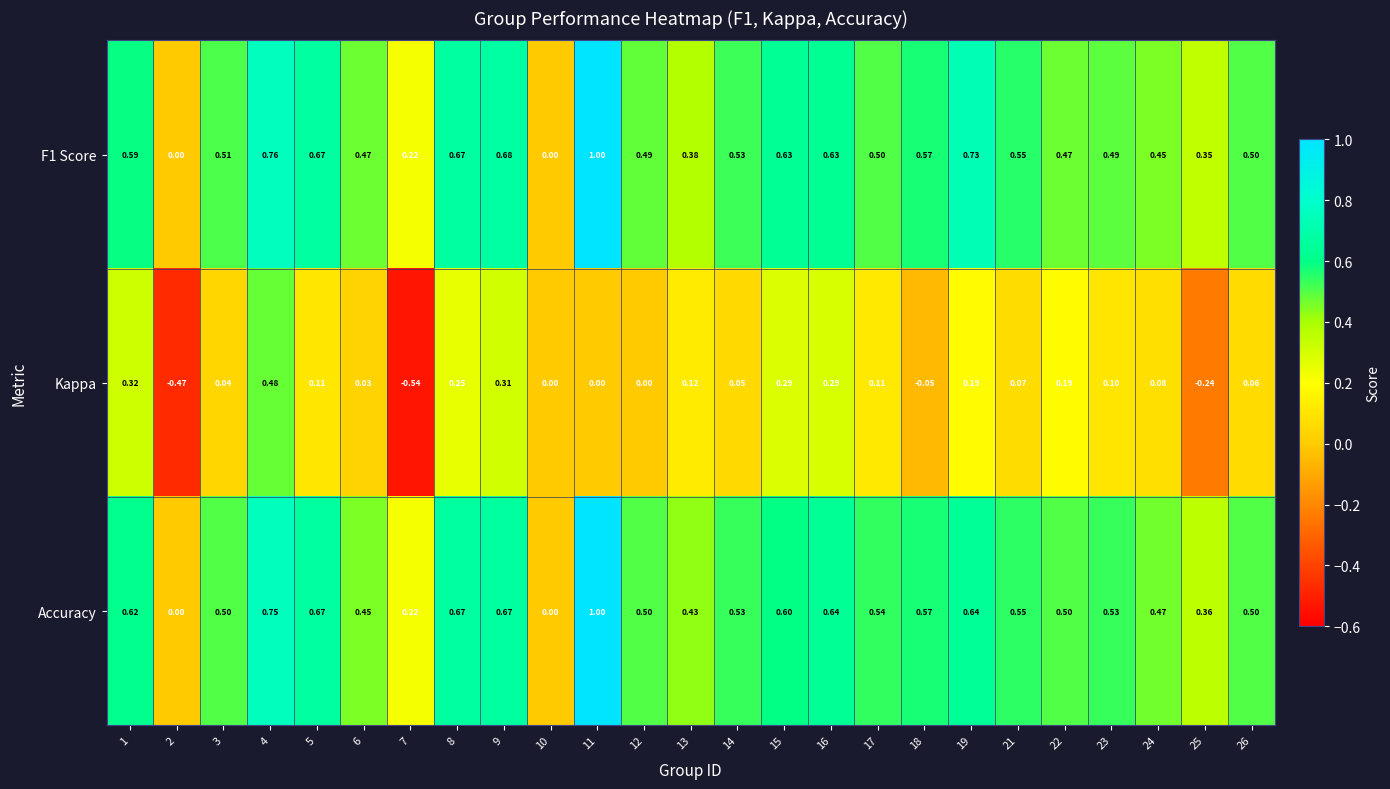

Which series has the widest spread of values?

Kappa